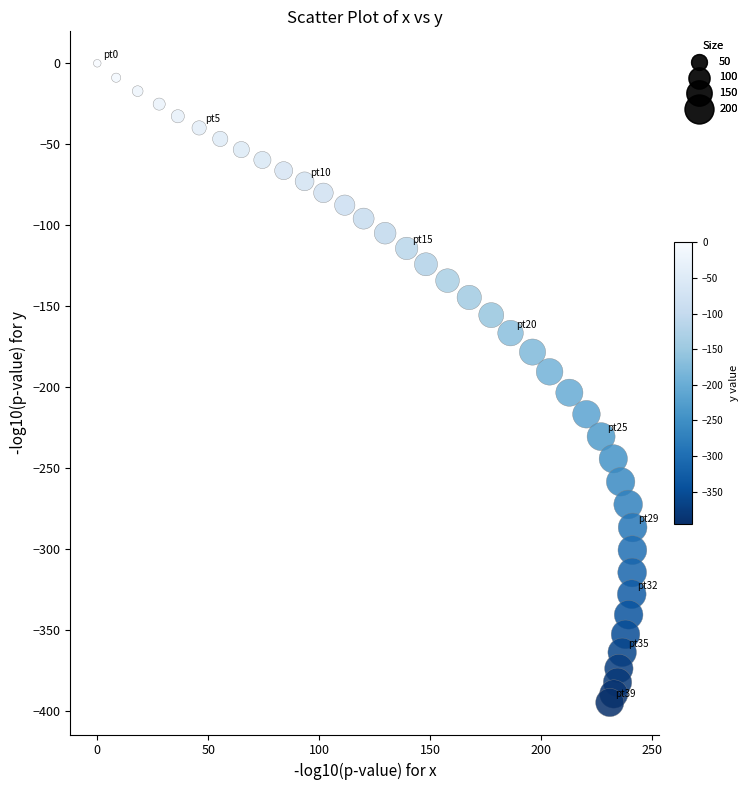

What is the range of X values (max minus min)?

241.2